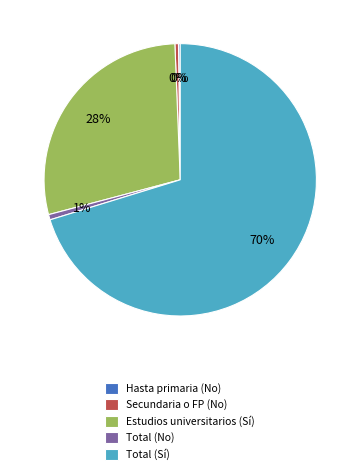

What is the majority slice?

Total (Sí)